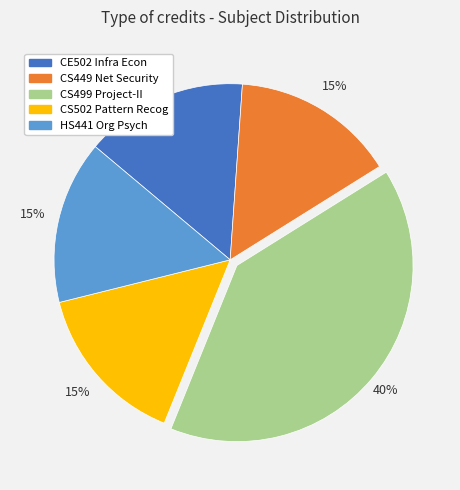

To the nearest percent, what is the difference between the largest and smallest slice percentages?

25%